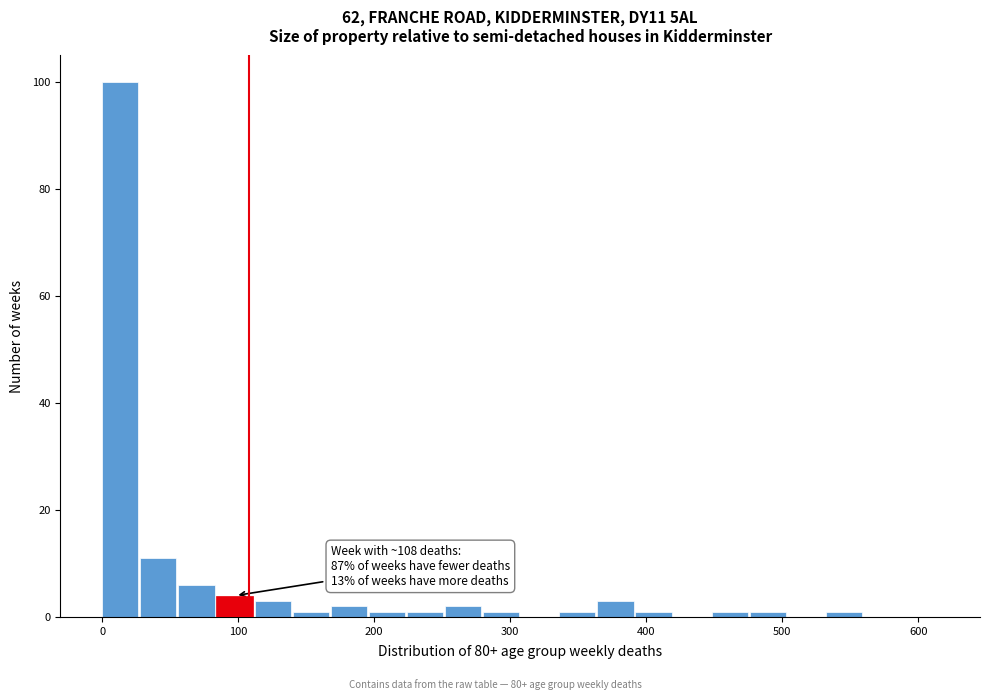

Read against the x-axis, roughly where is the centre of the tallest bar?

10